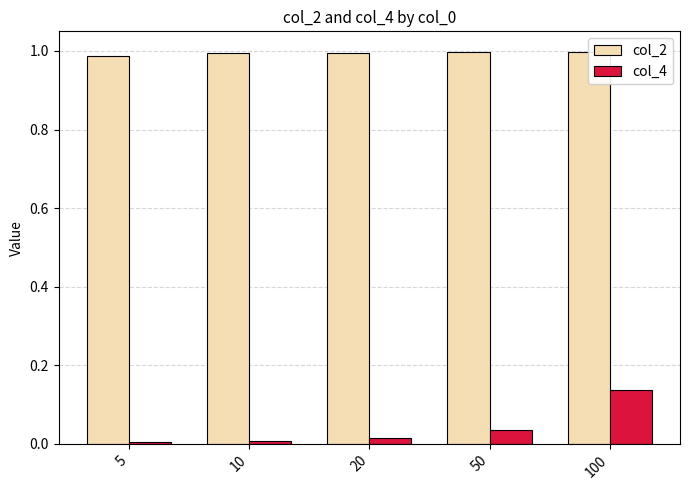

What is the value of the col_4 bar at the 5th from the left?

0.1